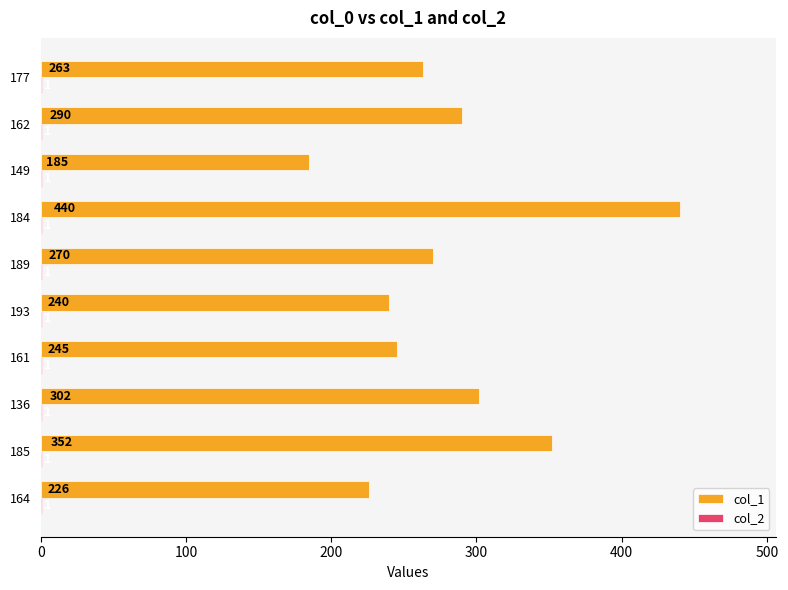

How many data points does each series have?

10